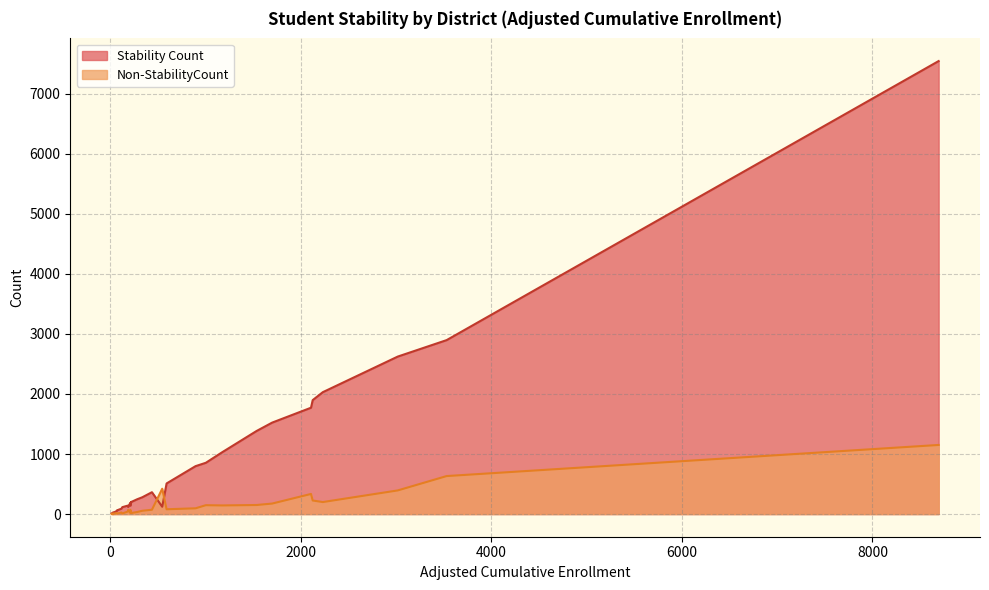

What is the label of the 23rd point from the right?

Greenfield Union